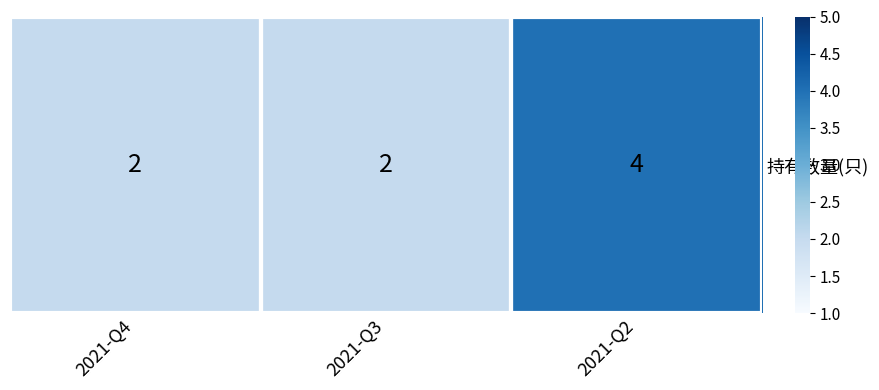

Which category has the lowest value across all series?

2021-Q4